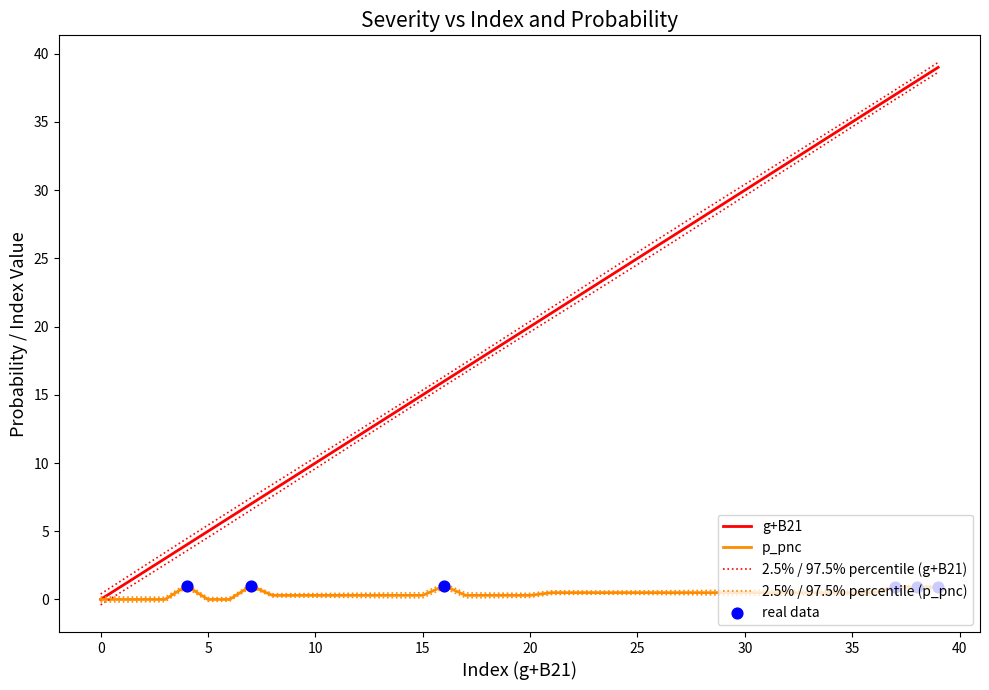

Is the value of p_pnc at 6 greater than the value of g+B21 at 37?

No